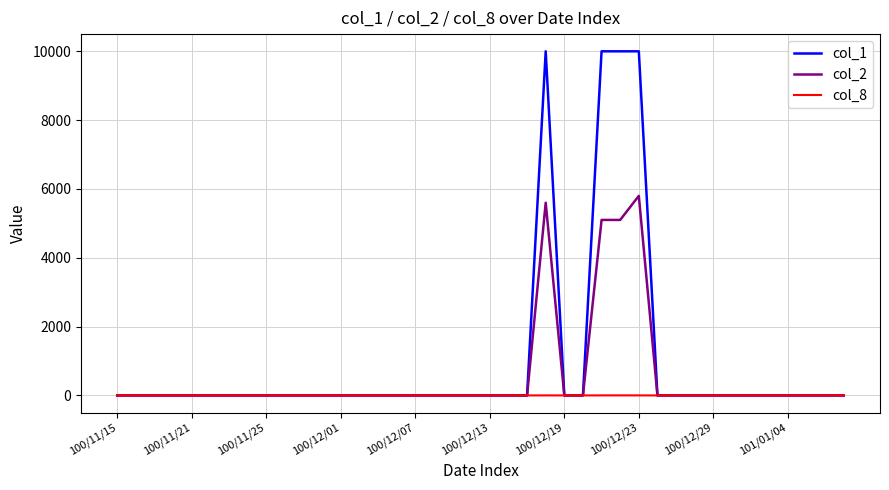

What is the maximum value shown in the chart?

10000